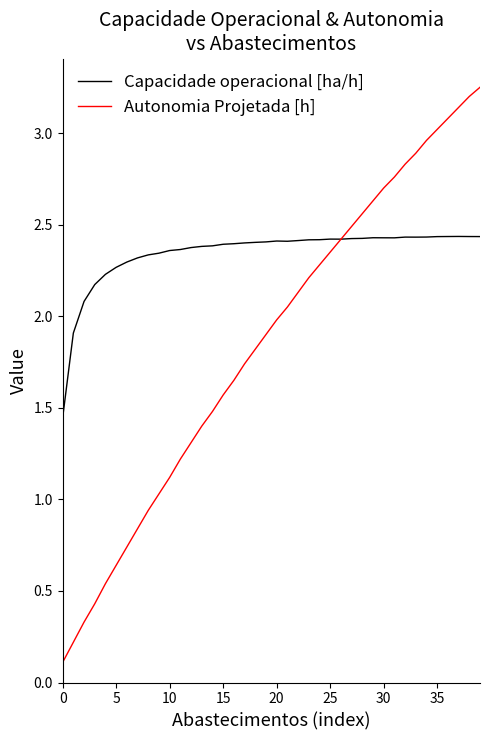

How many lines are shown in the chart?

2